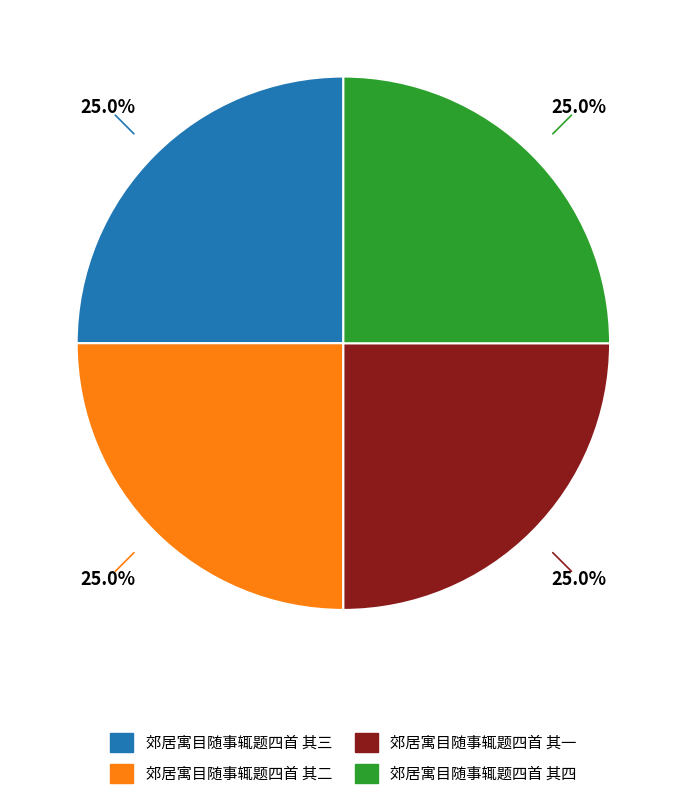

To the nearest percent, what percentage of the pie is 郊居寓目随事辄题四首 其四?

25%